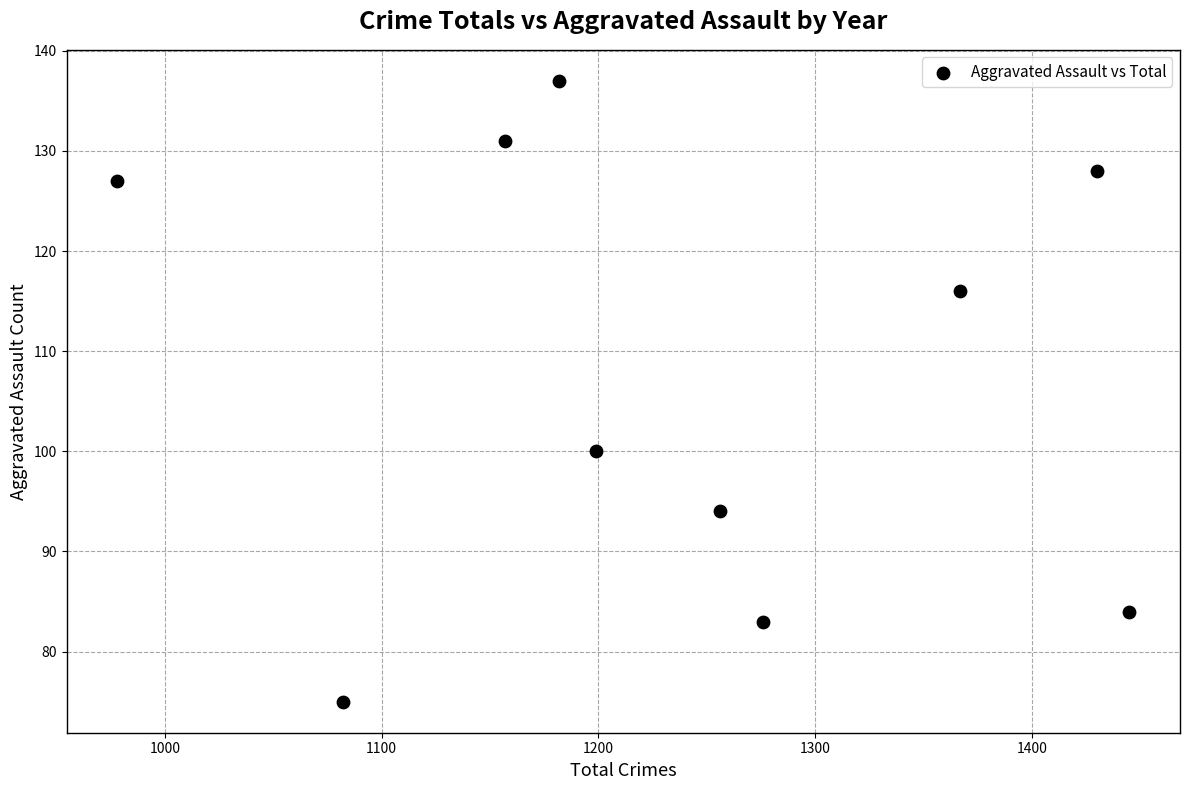

What Y value in the scatter plot is closest to 106?

100